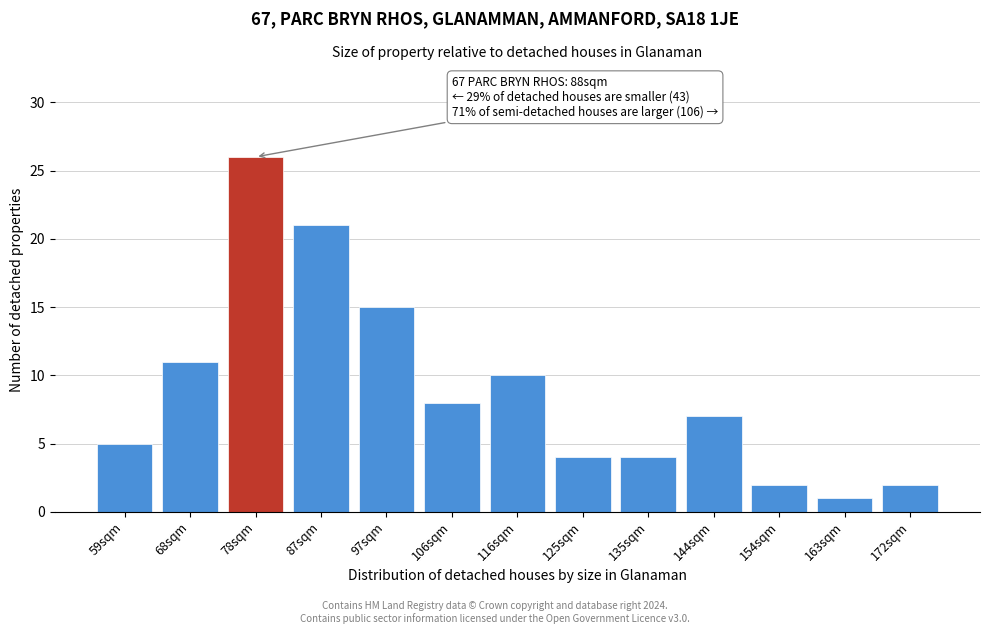

Reading right to left, what are all the values shown in this chart?

2	1	2	7	4	4	10	8	15	21	26	11	5